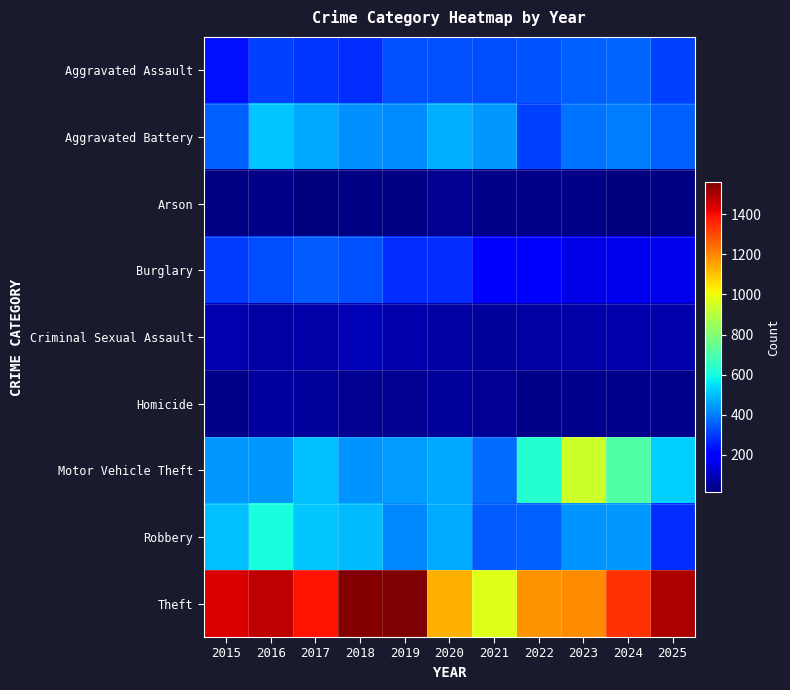

Reading left to right, transcribe all the data shown in this chart.

Aggravated Assault: 2015=233	2016=307	2017=287	2018=280	2019=334	2020=335	2021=329	2022=340	2023=354	2024=365	2025=310
Aggravated Battery: 2015=358	2016=507	2017=465	2018=430	2019=425	2020=477	2021=439	2022=308	2023=389	2024=400	2025=358
Arson: 2015=24	2016=28	2017=19	2018=27	2019=27	2020=40	2021=31	2022=28	2023=29	2024=15	2025=24
Burglary: 2015=302	2016=329	2017=352	2018=332	2019=280	2020=278	2021=190	2022=191	2023=157	2024=171	2025=162
Criminal Sexual Assault: 2015=82	2016=65	2017=73	2018=92	2019=80	2020=64	2021=57	2022=65	2023=71	2024=78	2025=81
Homicide: 2015=31	2016=60	2017=57	2018=44	2019=40	2020=55	2021=50	2022=32	2023=35	2024=38	2025=38
Motor Vehicle Theft: 2015=439	2016=440	2017=504	2018=435	2019=445	2020=463	2021=374	2022=627	2023=941	2024=706	2025=523
Robbery: 2015=499	2016=603	2017=515	2018=498	2019=416	2020=468	2021=351	2022=354	2023=432	2024=443	2025=277
Theft: 2015=1435	2016=1472	2017=1389	2018=1554	2019=1561	2020=1132	2021=970	2022=1175	2023=1187	2024=1340	2025=1499